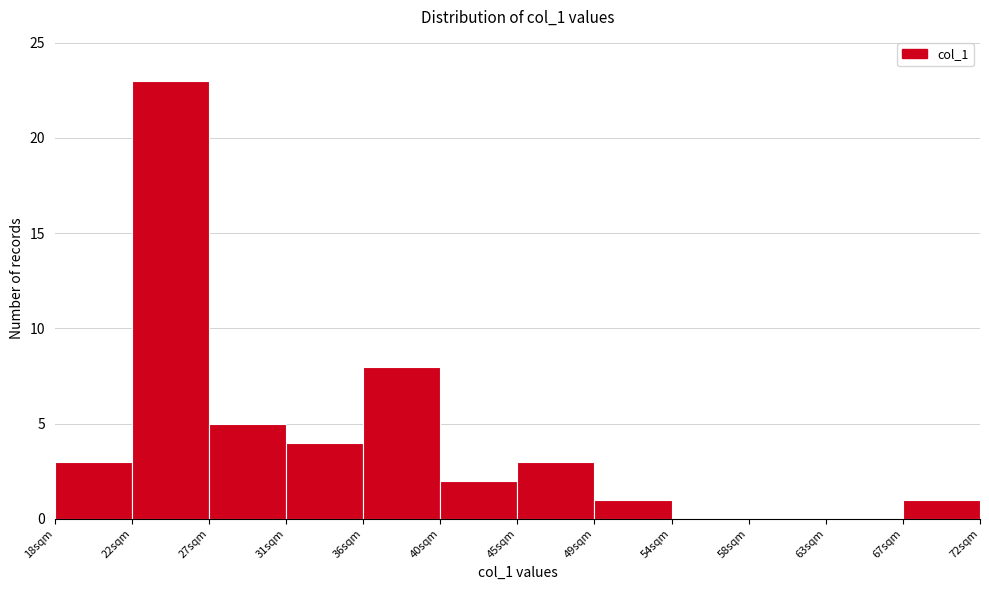

Reading left to right, transcribe this chart: for each bar, give the range it covers on the x-axis and its height. The values are not printed on the chart, so give them approximately, as read against the axis.

18.0 to 22.5: 3
22.5 to 27.0: 23
27.0 to 31.5: 5
31.5 to 36.0: 4
36.0 to 40.5: 8
40.5 to 45.0: 2
45.0 to 49.5: 3
49.5 to 54.0: 1
54.0 to 58.5: 0
58.5 to 63.0: 0
63.0 to 67.5: 0
67.5 to 72.0: 1